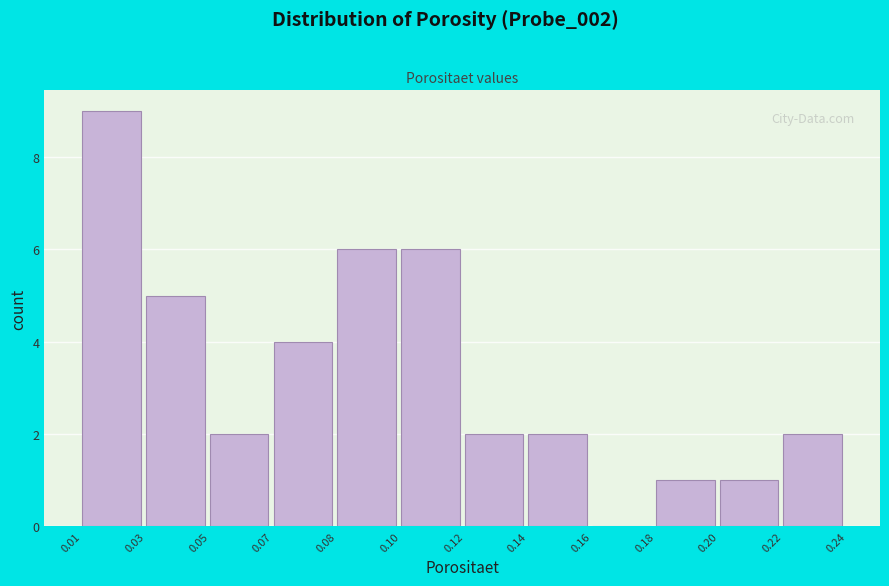

Reading left to right, extract all data points from this chart.

0.01=9	0.03=5	0.05=2	0.07=4	0.08=6	0.10=6	0.12=2	0.14=2	0.16=0	0.18=1	0.20=1	0.22=2